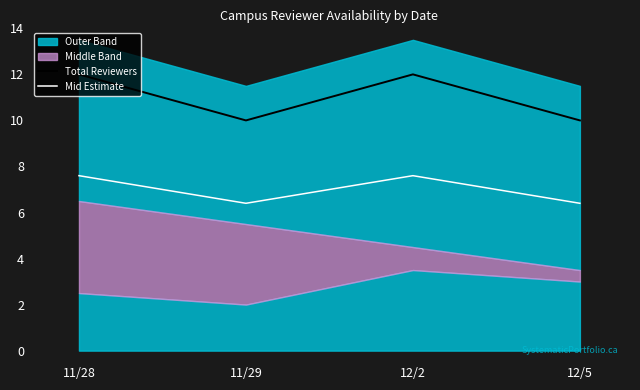

What is the label of the 4th point from the left?

12/5